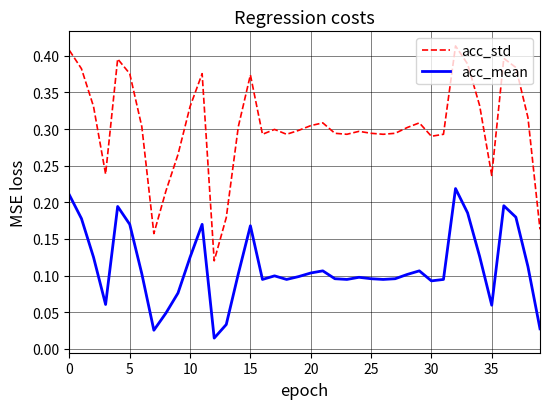

Which series has the largest total across all categories?

acc_std